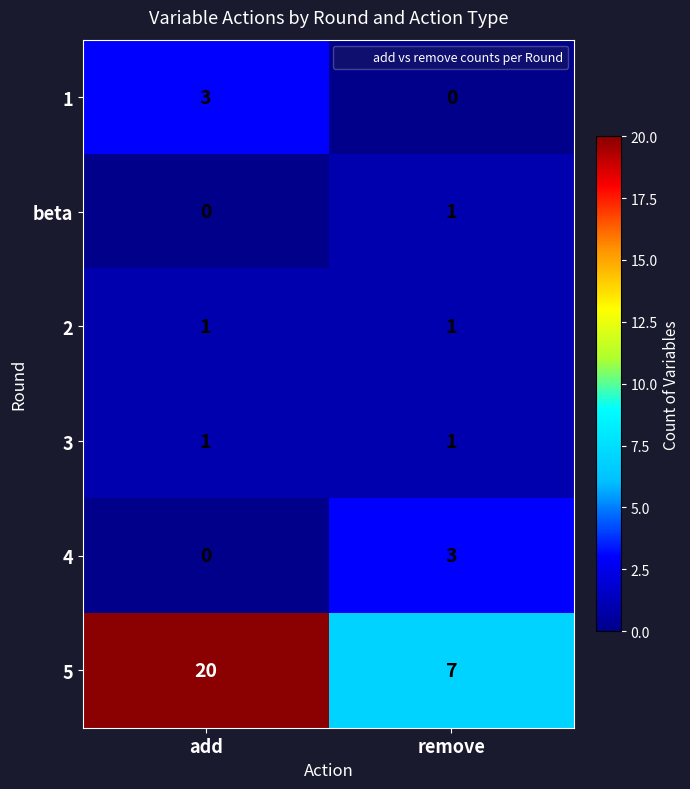

Which series has the largest range (max minus min)?

5